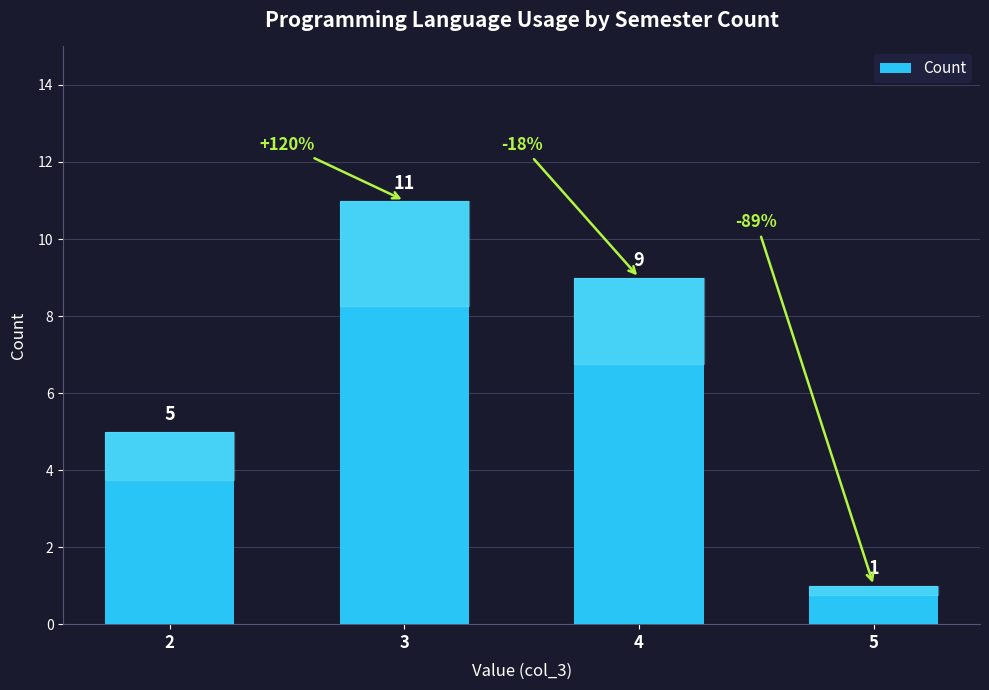

Reading left to right, extract all data points from this chart.

2=5	3=11	4=9	5=1